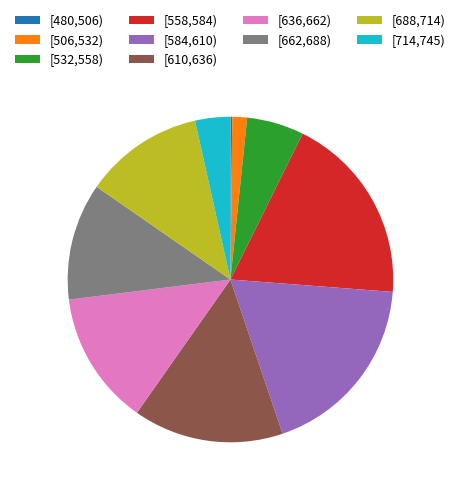

Is there any slice that represents more than half of the pie?

No